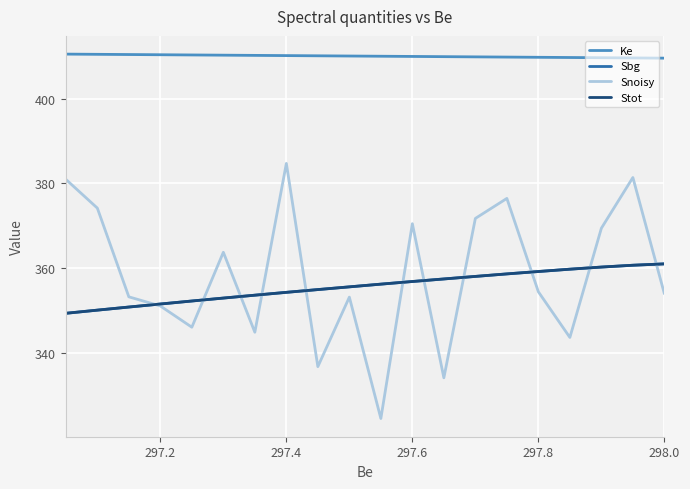

True or false: Ke has a value of 268.4 at 297.6.

False